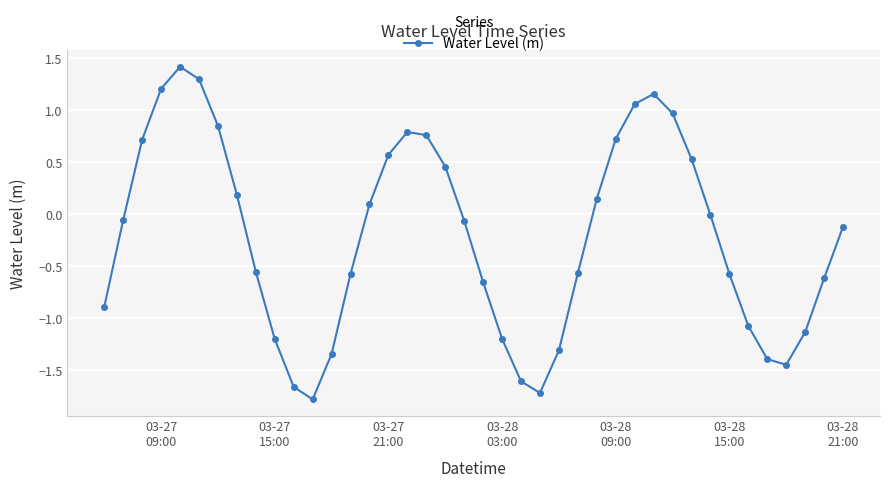

Count the number of data series in this chart.

1